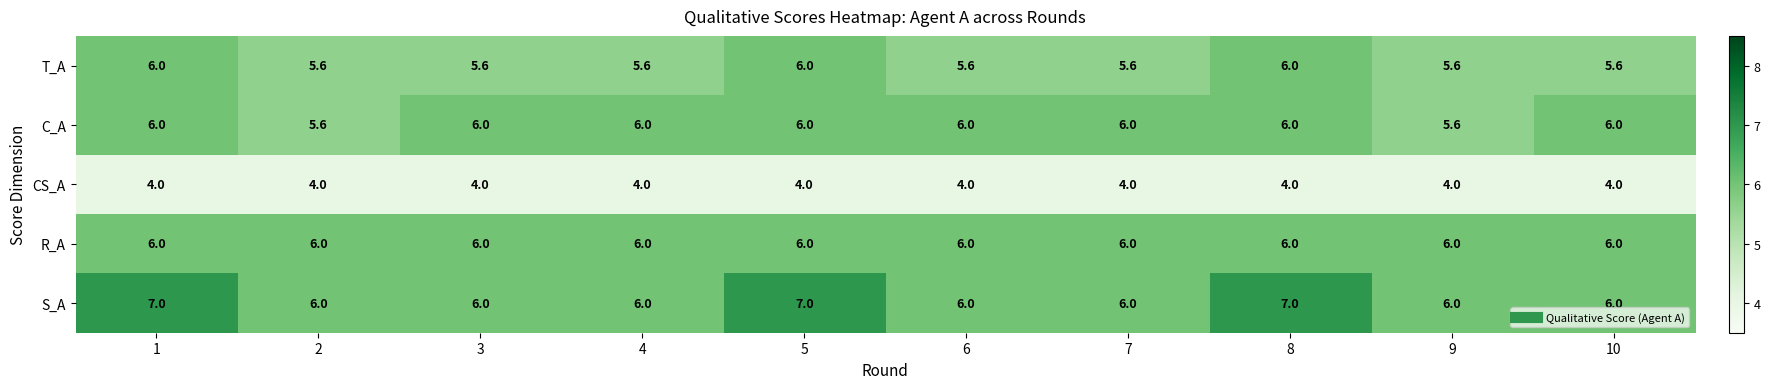

Which series has the largest range (max minus min)?

S_A